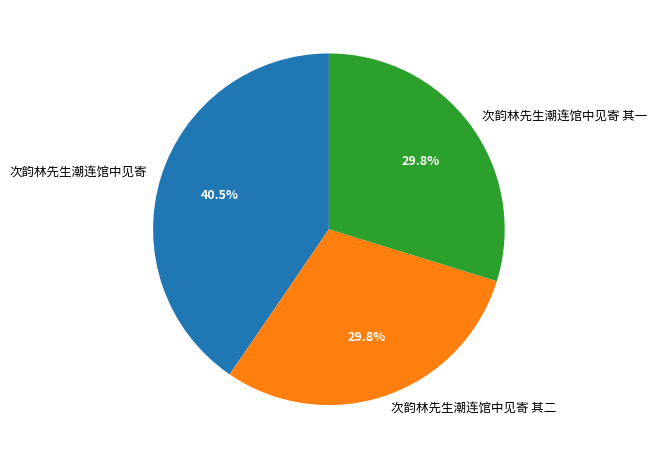

Which category has the biggest portion of the pie?

次韵林先生潮连馆中见寄